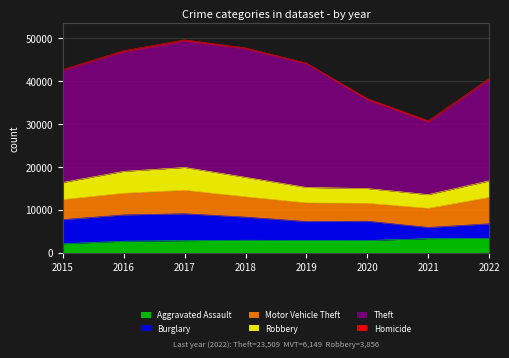

In Theft, how many points are lower than both neighbors (excluding endpoints)?

1